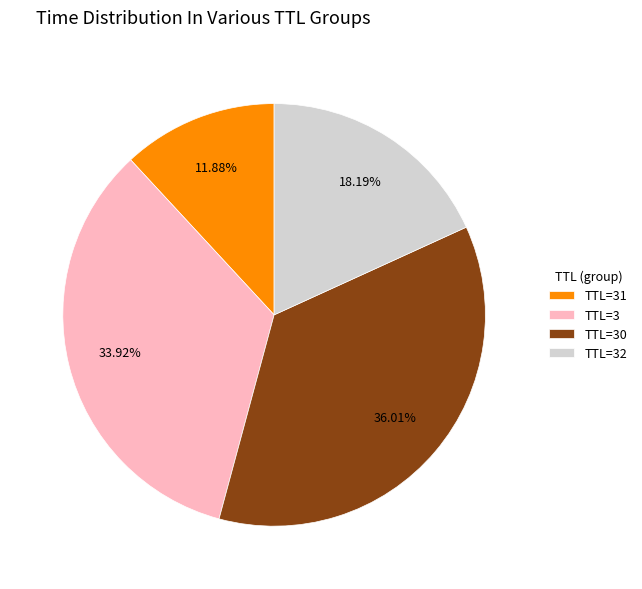

Does TTL=32 account for over 50% of the chart?

No